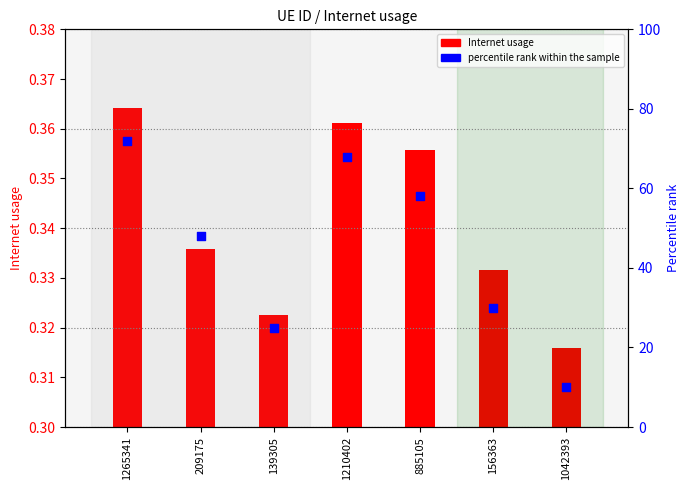

Which series has the largest total across all categories?

percentile rank within the sample